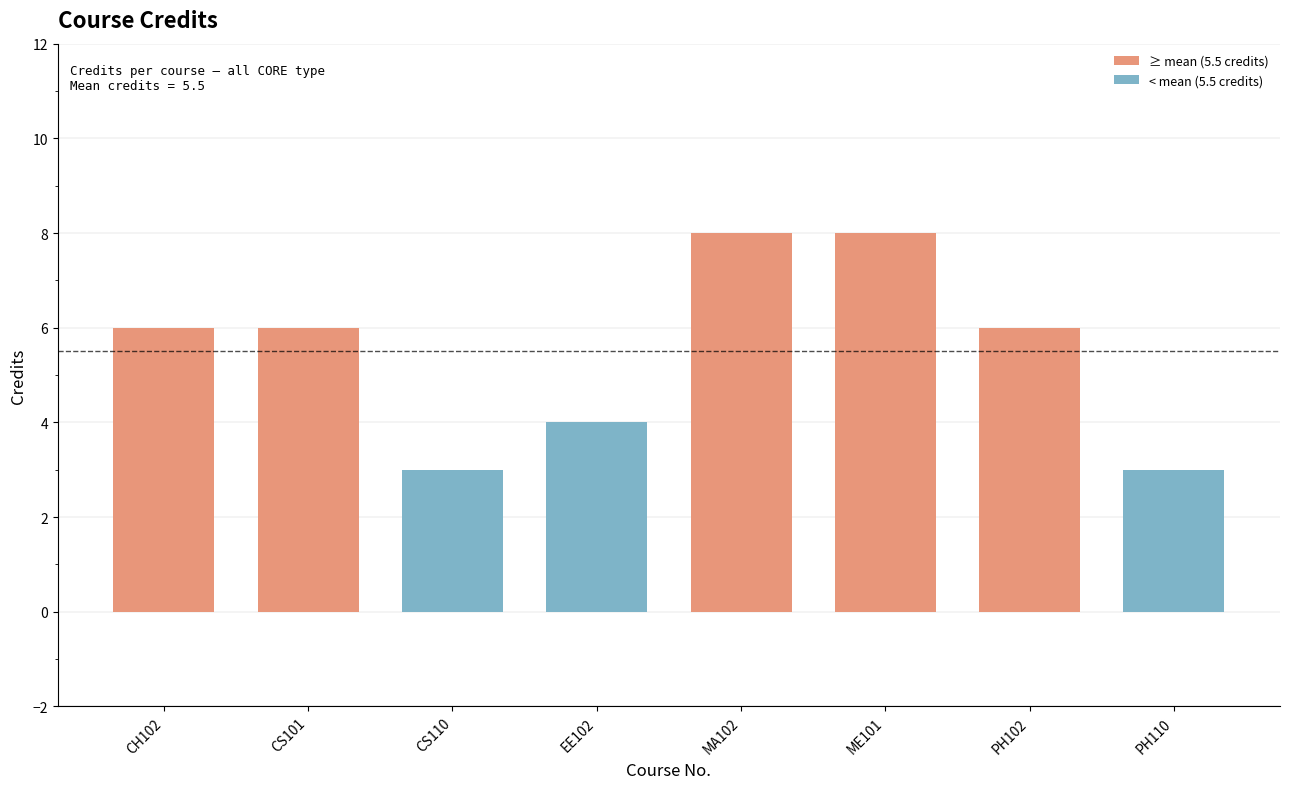

What is the difference between the maximum and minimum values?

5